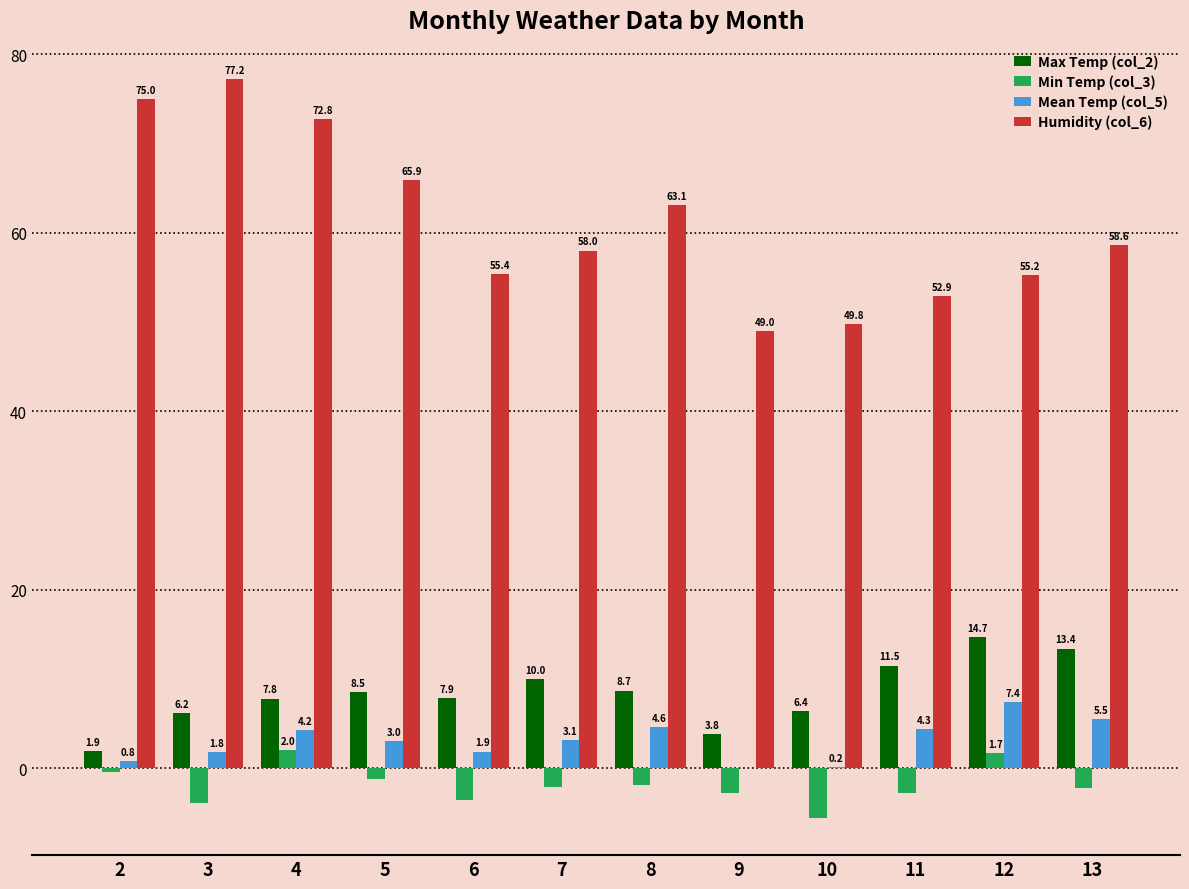

Is it true that Humidity (col_6) equals 55.2 at 12?

True